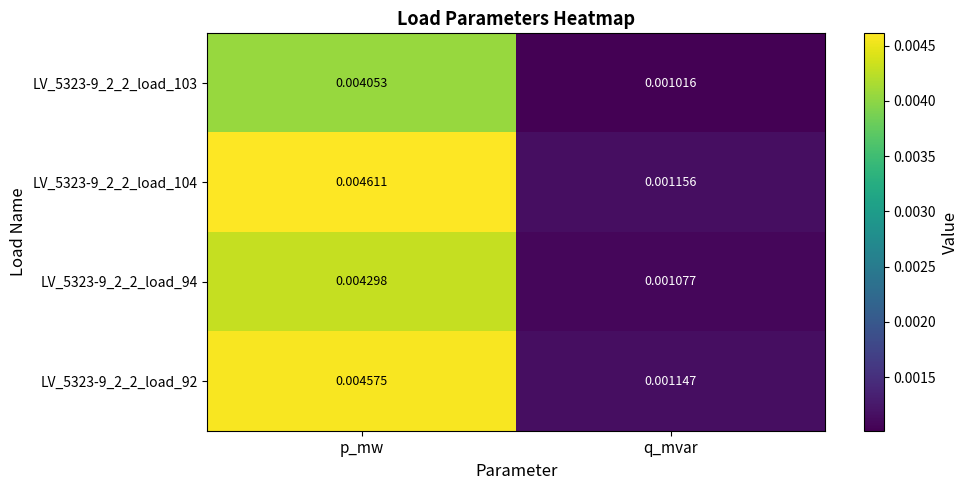

At which category is the sum across all series the highest?

p_mw